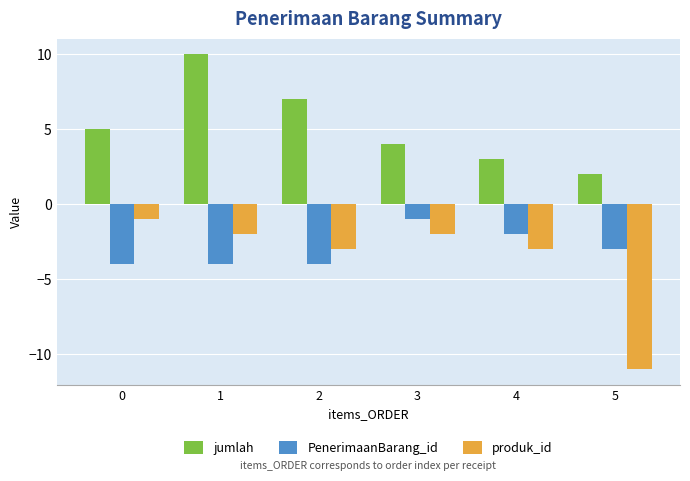

True or false: produk_id has a value of -2 at 1.

True